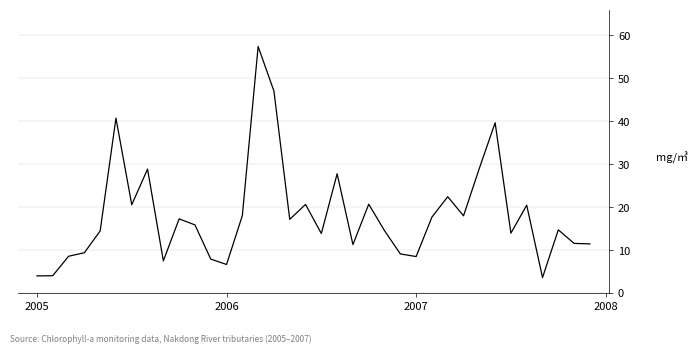

How many interior local peaks (higher than both neighbors) does the data have?

11